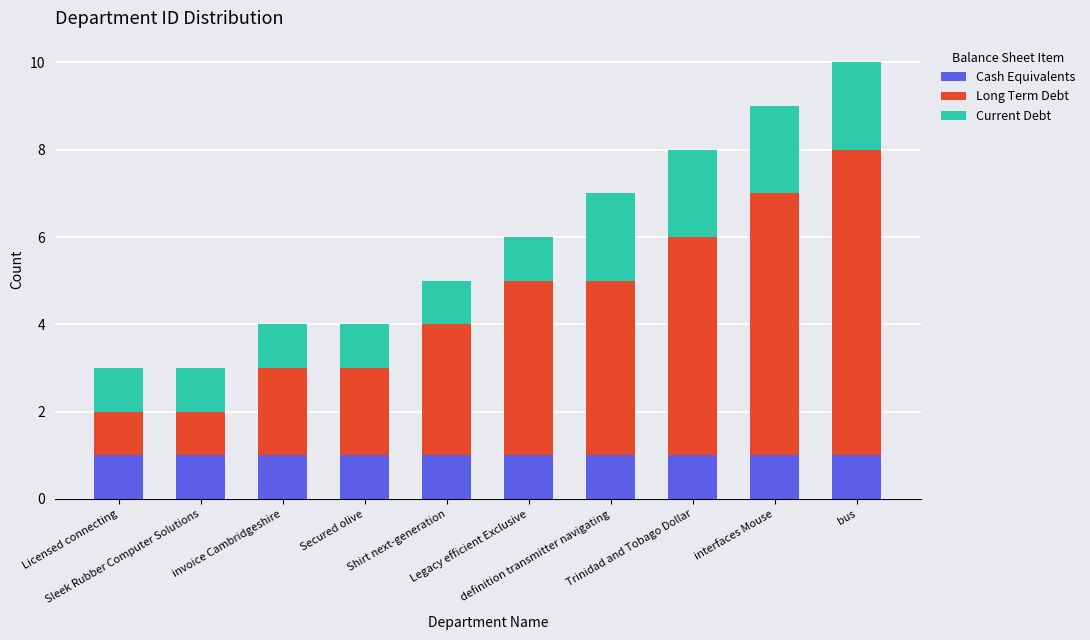

Is it true that Cash Equivalents equals 1 at Secured olive?

True